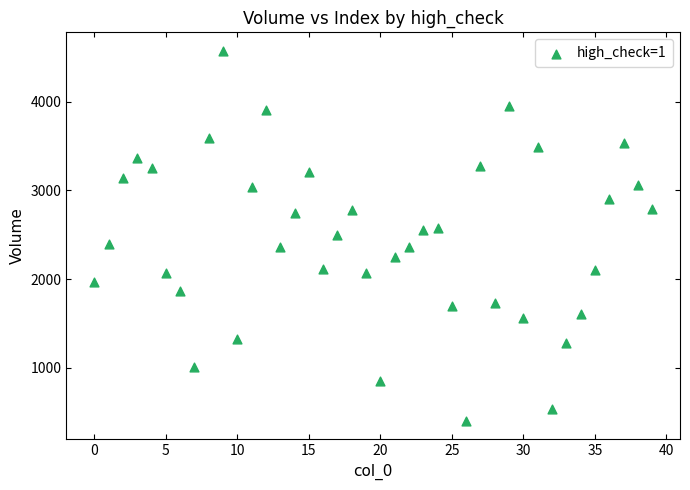

What is the range of Y values (max minus min)?

4171.8